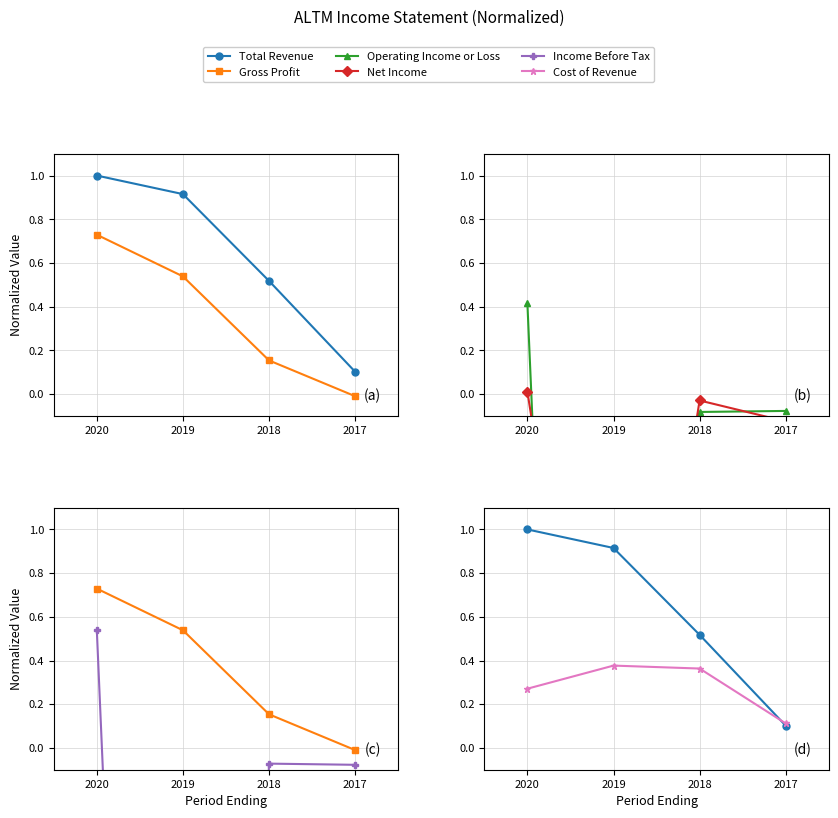

At which label does Net Income reach its minimum?

2019